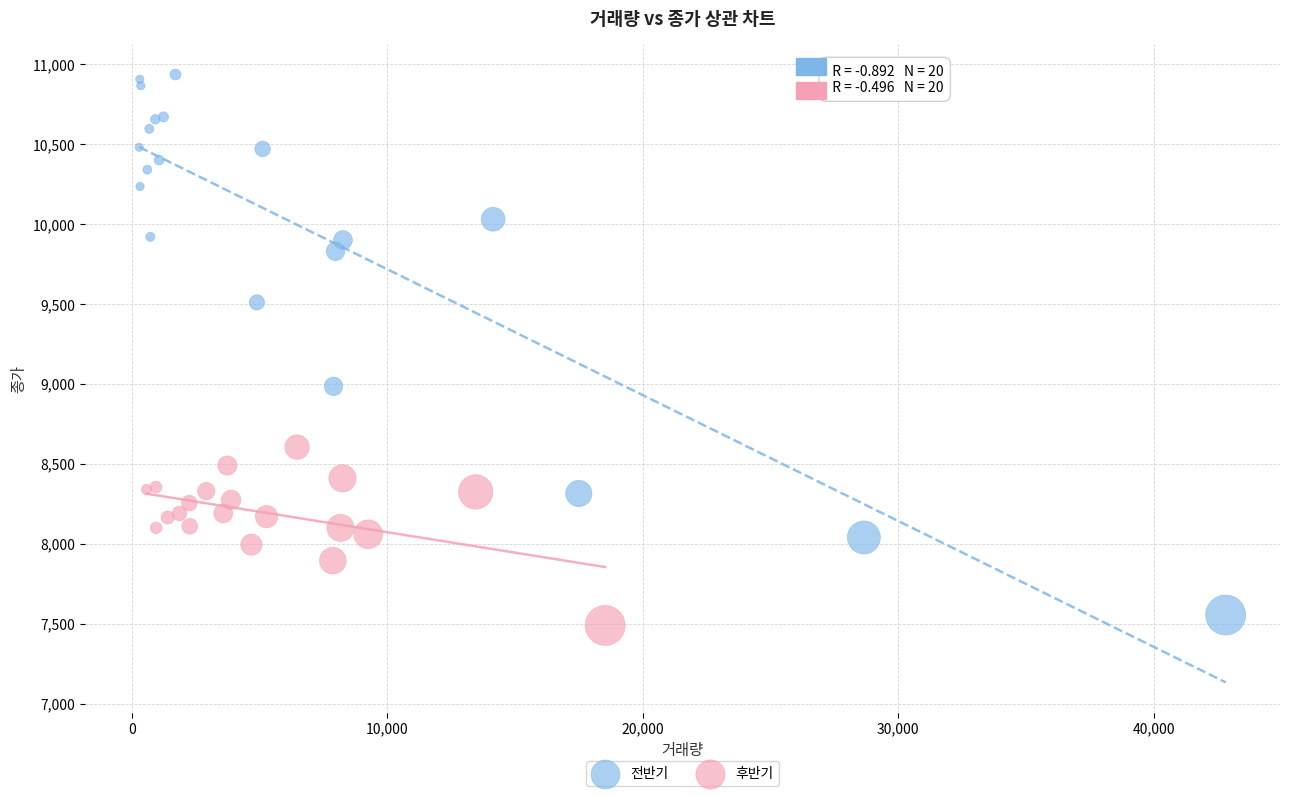

Which series has the largest Y range (max minus min)?

전반기